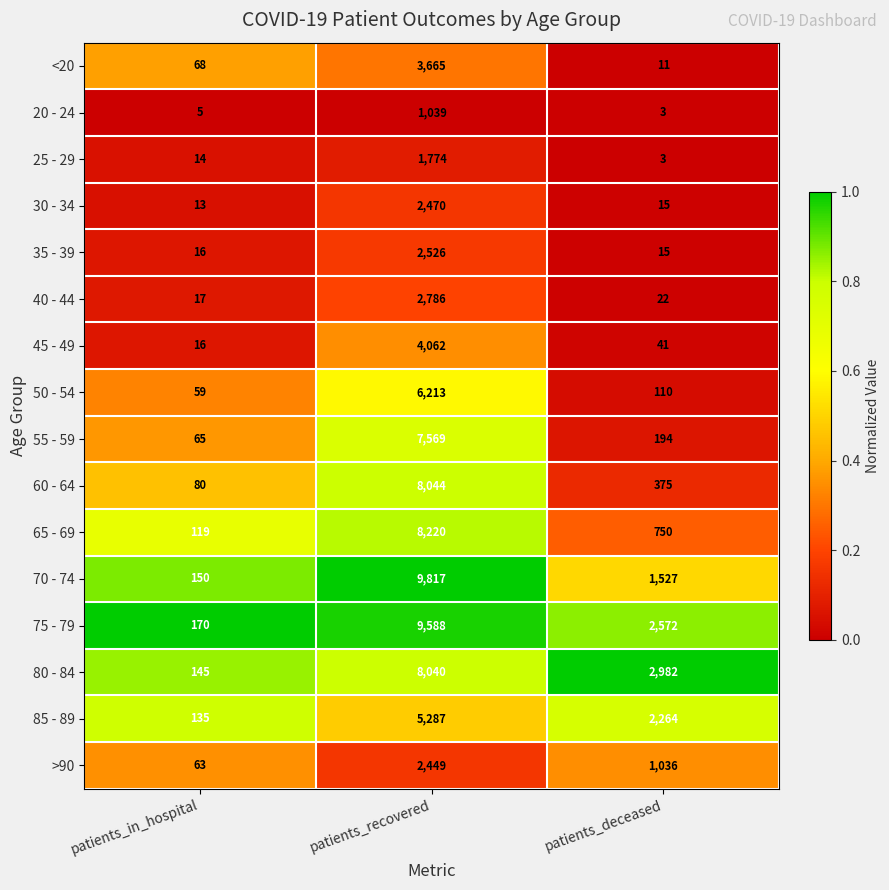

What is the difference between the 70 - 74 values at patients_deceased and patients_in_hospital?

1377